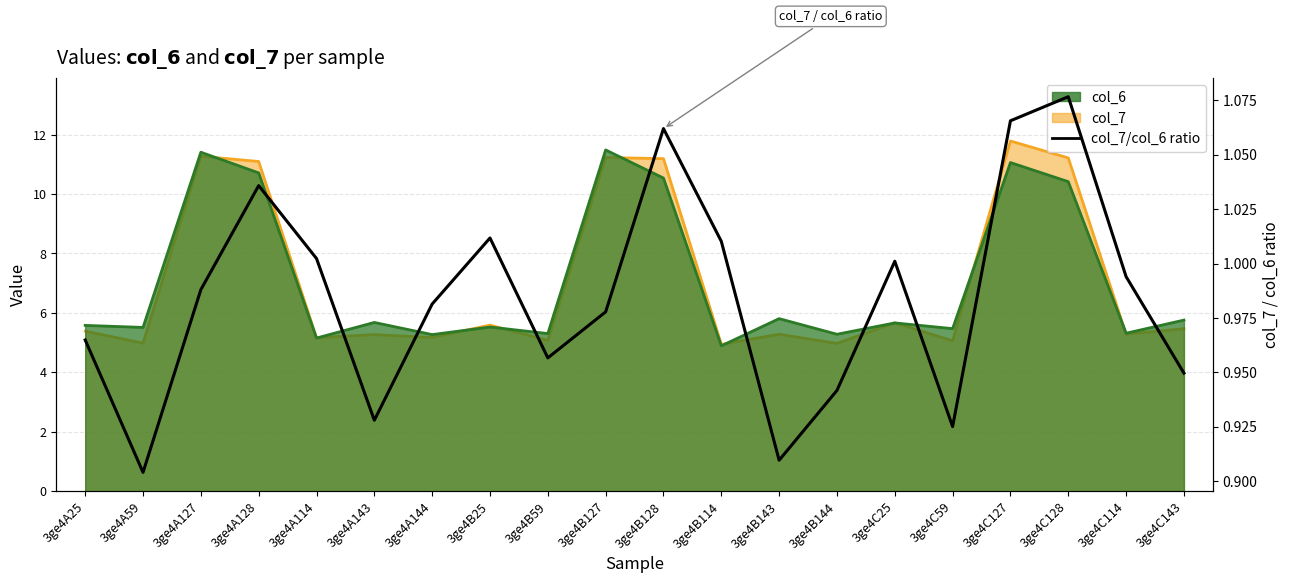

Read the value at 3ge4B128.

1.1